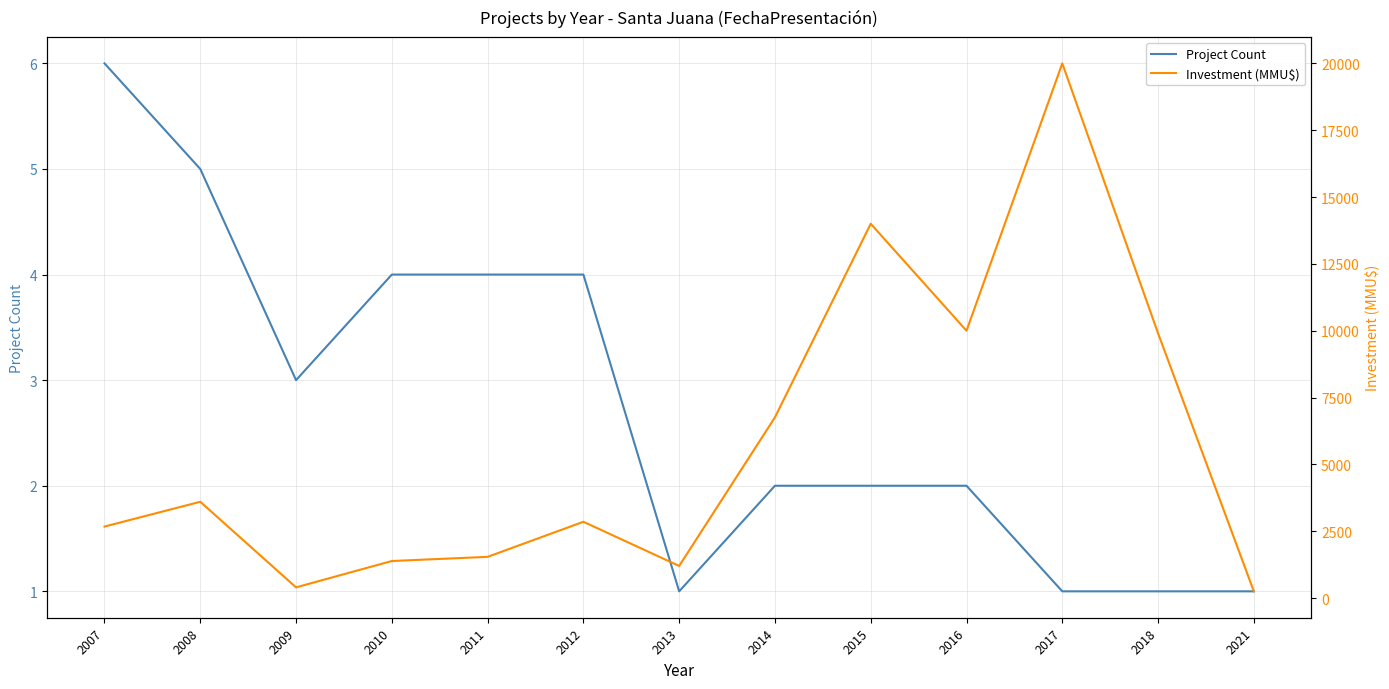

At which category does the chart reach its peak across all series?

2017